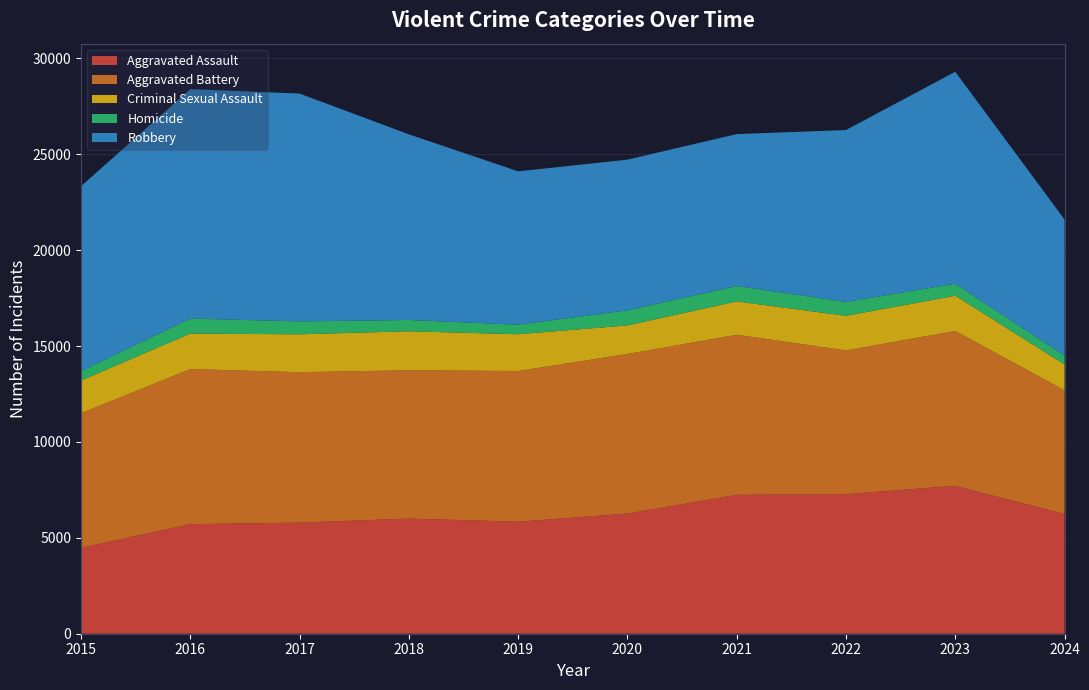

Reading left to right, extract all data points from this chart.

Aggravated Assault: 4480	5713	5793	6002	5841	6265	7242	7280	7710	6243
Aggravated Battery: 7019	8086	7845	7735	7858	8321	8347	7492	8077	6449
Criminal Sexual Assault: 1703	1851	1975	2034	1916	1491	1739	1804	1837	1346
Homicide: 496	786	672	588	499	787	804	725	626	460
Robbery: 9638	11960	11880	9681	7995	7855	7920	8963	11052	7101